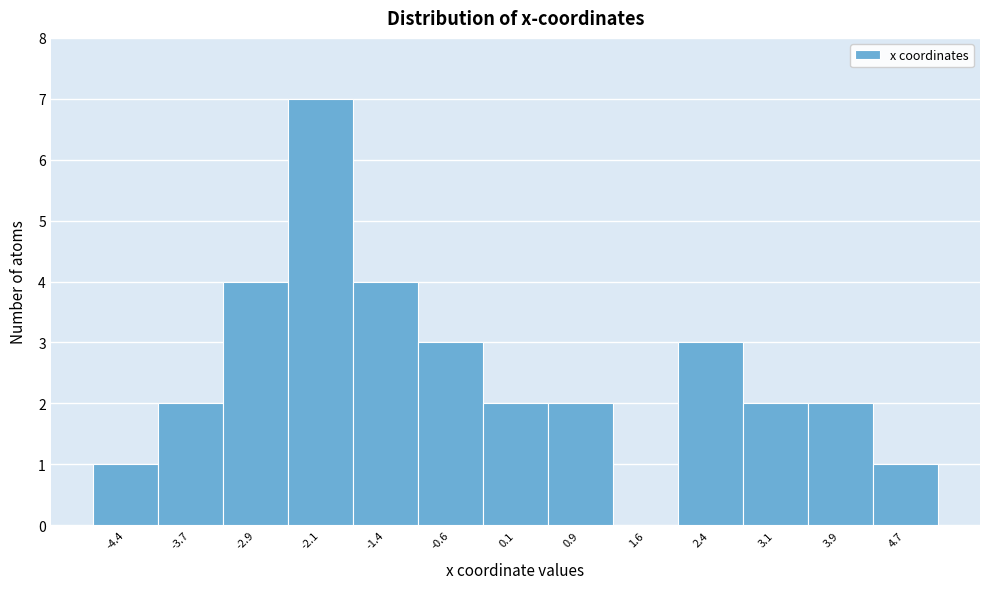

Reading right to left, list all the values displayed in this chart.

4.7=1	3.9=2	3.1=2	2.4=3	1.6=0	0.9=2	0.1=2	-0.6=3	-1.4=4	-2.1=7	-2.9=4	-3.7=2	-4.4=1